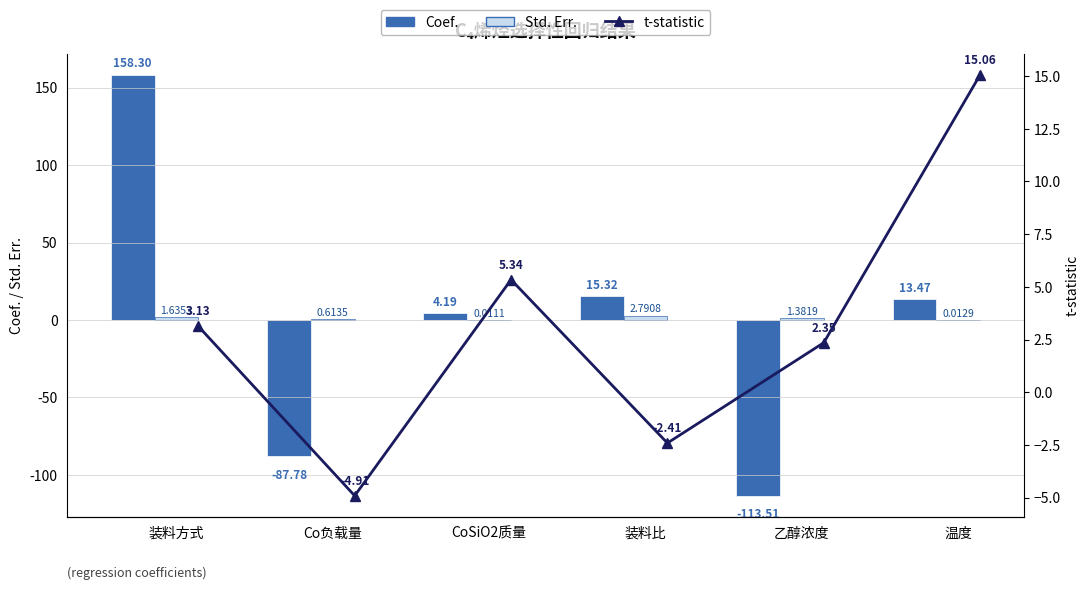

The Coef. series shows 249.0 at 装料方式. True or false?

False